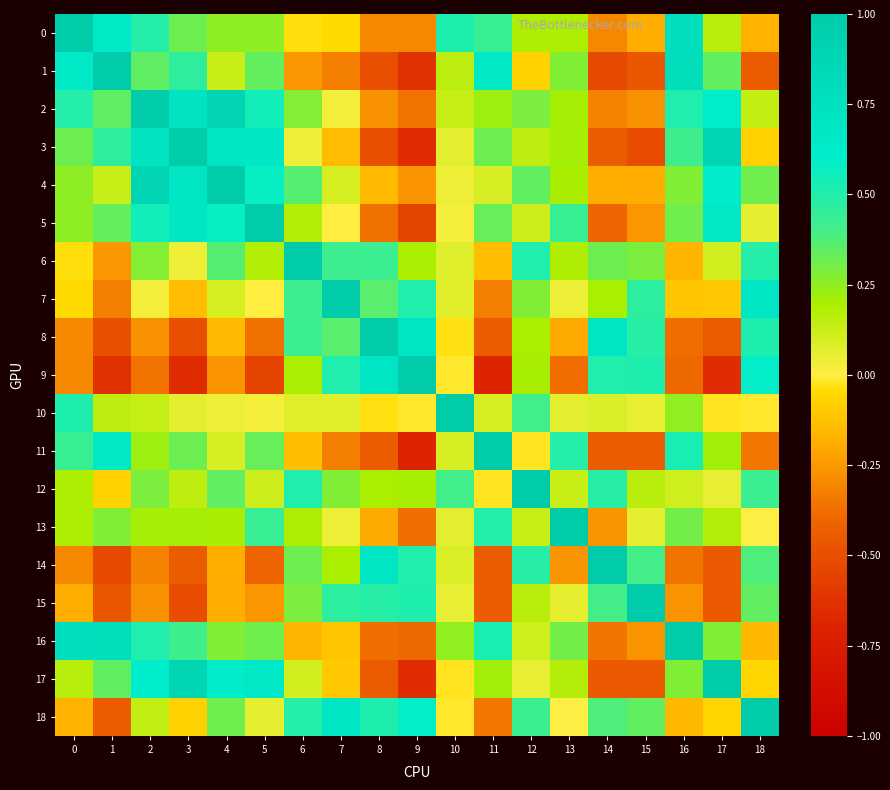

What is the total value across all series at 4?

5.1